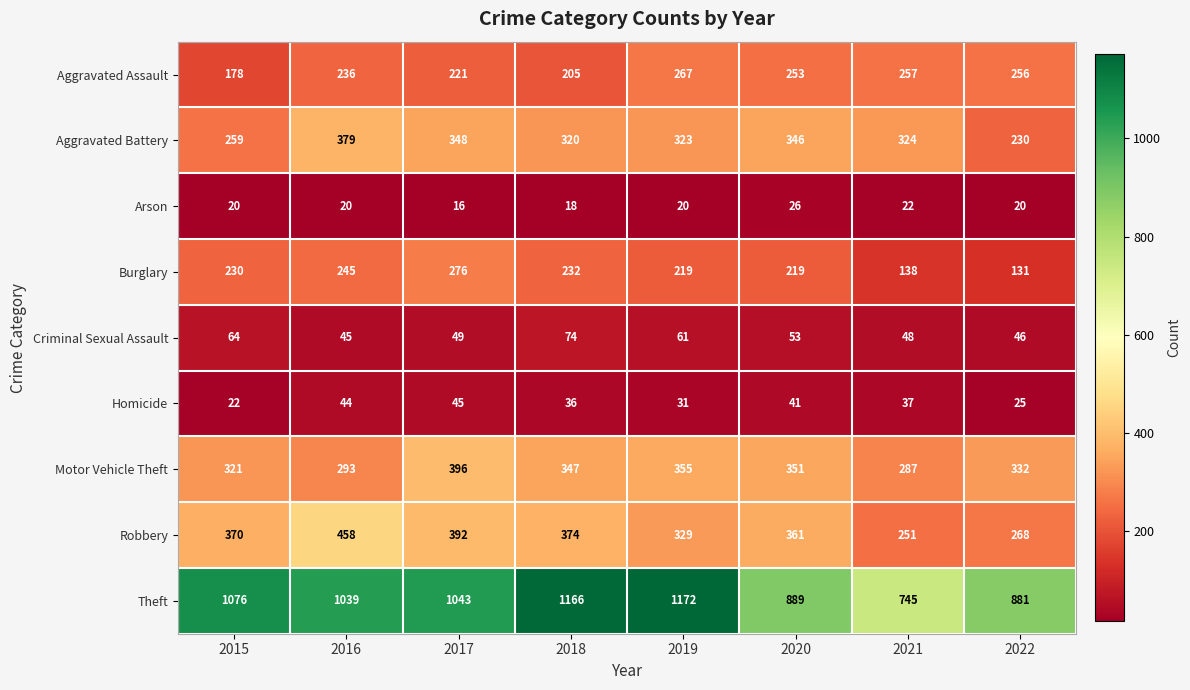

At which category is the sum across all series the highest?

2017